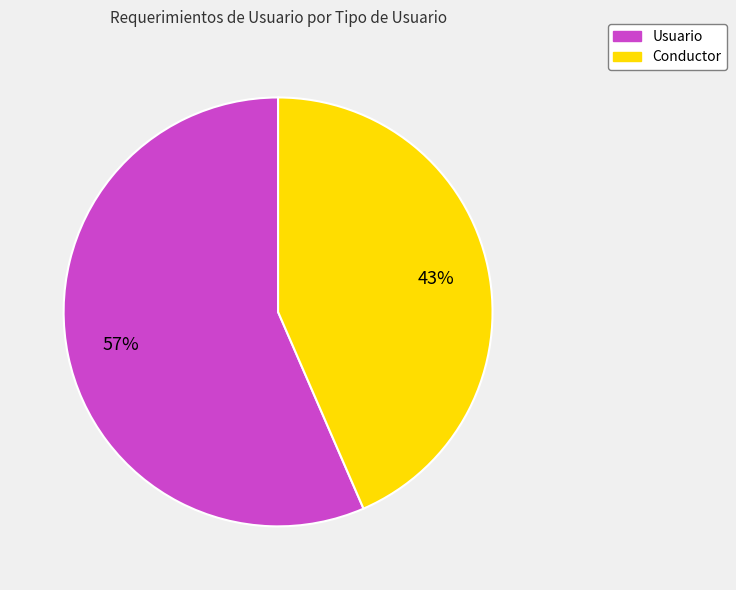

Do Conductor and Usuario together represent more than half of the pie?

Yes